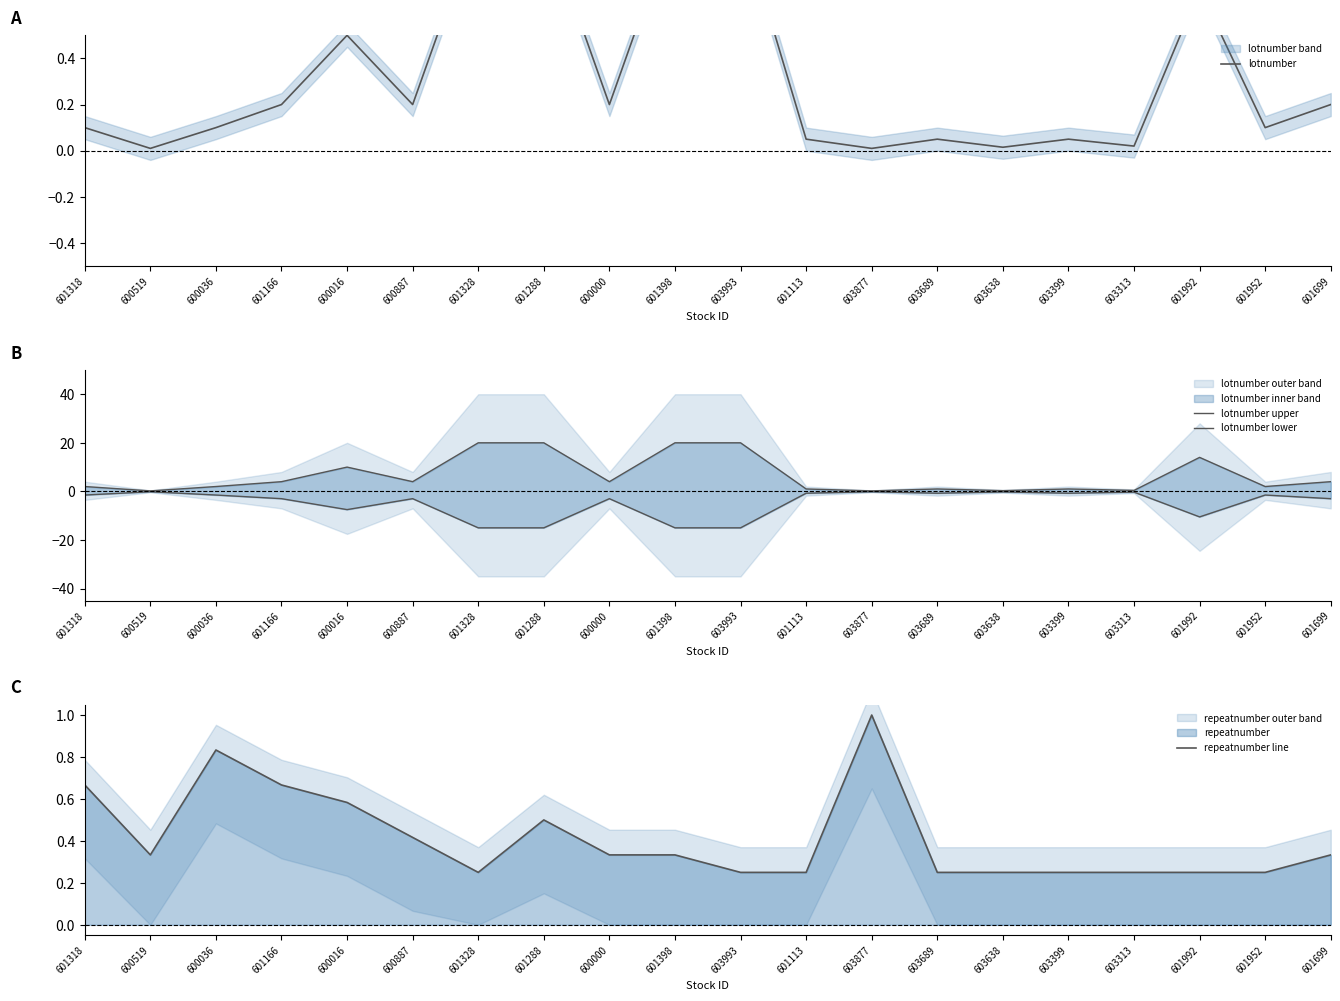

What is the difference between the maximum and minimum values in the lotnumber upper series?

19.8